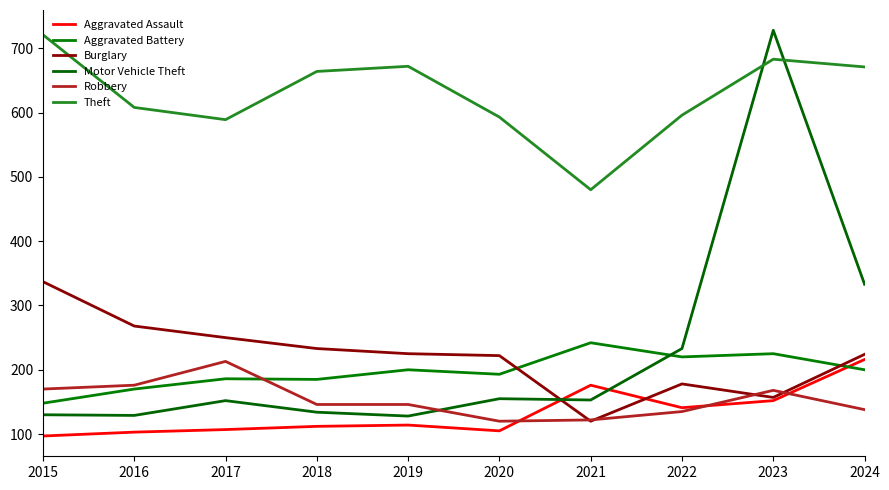

What is the difference between the second highest and minimum values in the Theft series?

203